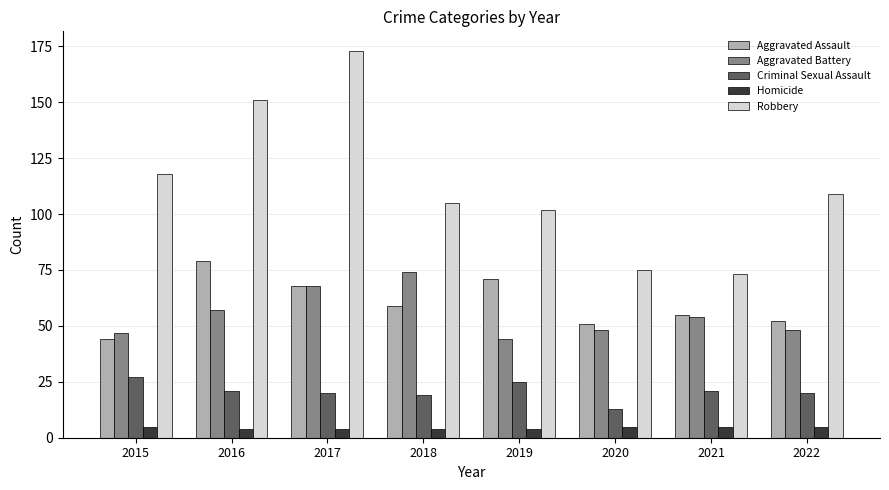

What is the smallest value displayed?

4